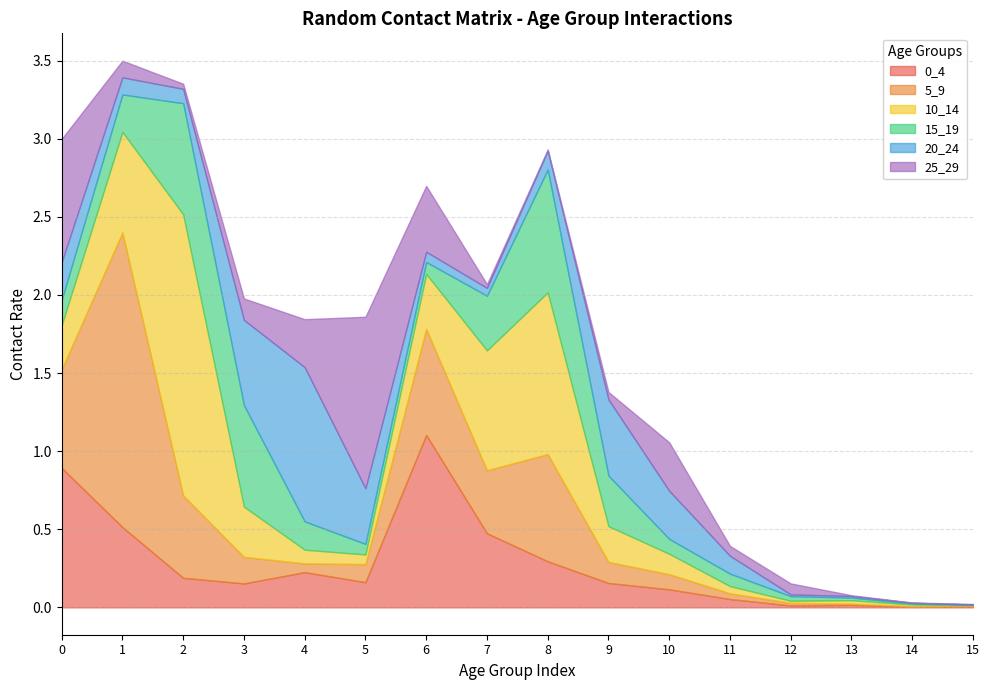

What is the difference between the second highest and second lowest values in the 5_9 series?

0.7